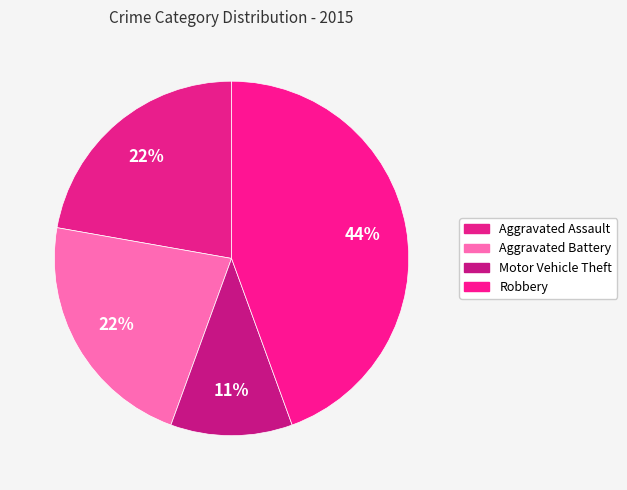

Count the number of slices in the pie.

4